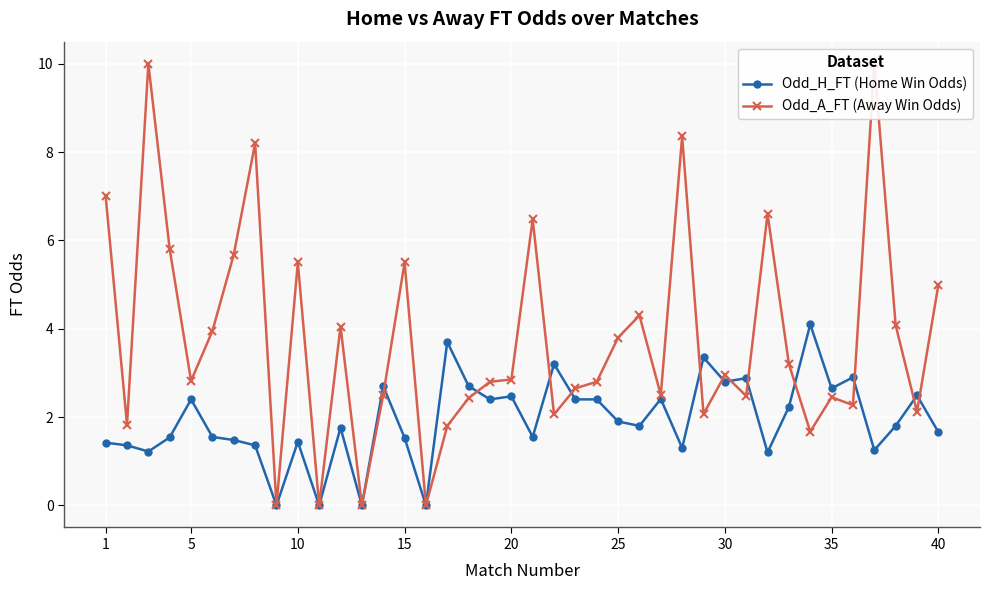

What is the sum of all Odd_H_FT (Home Win Odds) values?

77.3